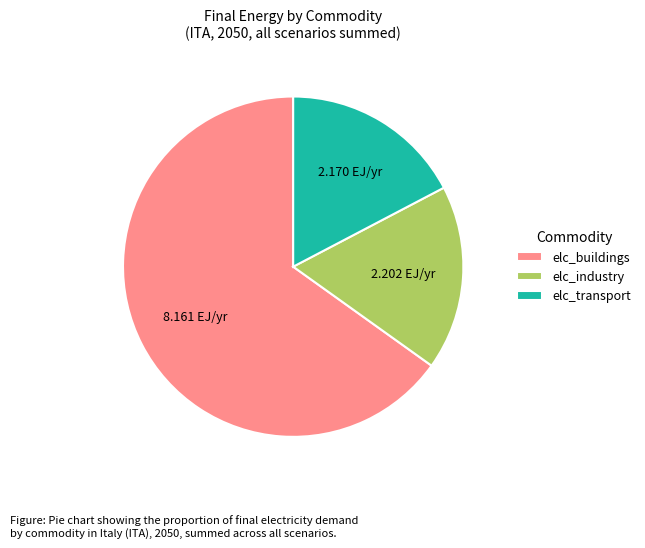

Is there a majority slice in this chart?

Yes